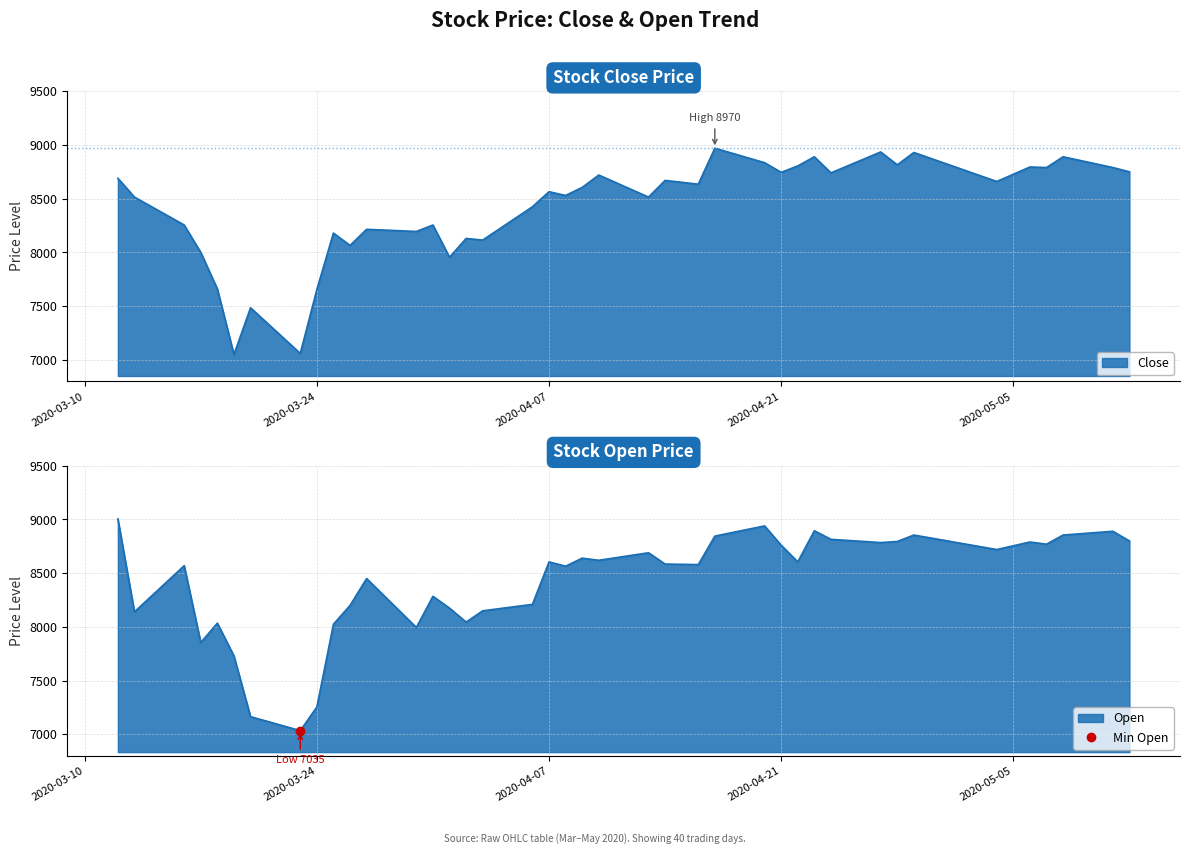

Rank the categories by Close value from highest to lowest.

2020-04-17, 2020-04-27, 2020-04-29, 2020-04-23, 2020-05-08, 2020-04-20, 2020-04-28, 2020-04-22, 2020-05-06, 2020-05-07, 2020-05-11, 2020-05-12, 2020-04-21, 2020-04-24, 2020-04-10, 2020-03-12, 2020-04-14, 2020-05-04, 2020-04-16, 2020-04-09, 2020-04-07, 2020-04-08, 2020-03-13, 2020-04-13, 2020-04-06, 2020-03-16, 2020-03-31, 2020-03-27, 2020-03-30, 2020-03-25, 2020-04-02, 2020-04-03, 2020-03-26, 2020-03-17, 2020-04-01, 2020-03-18, 2020-03-24, 2020-03-20, 2020-03-23, 2020-03-19